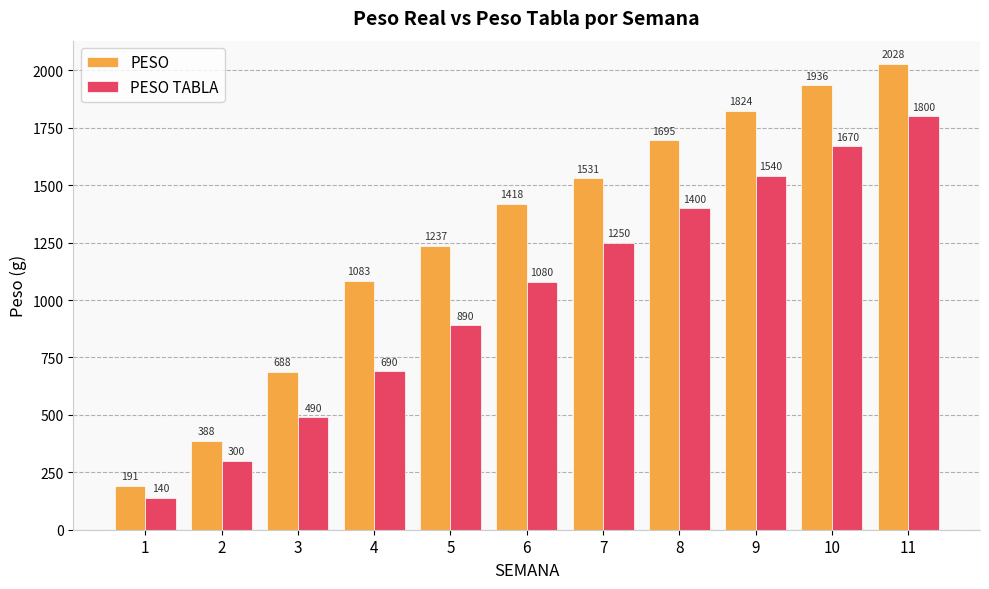

At which label does PESO reach its peak?

11